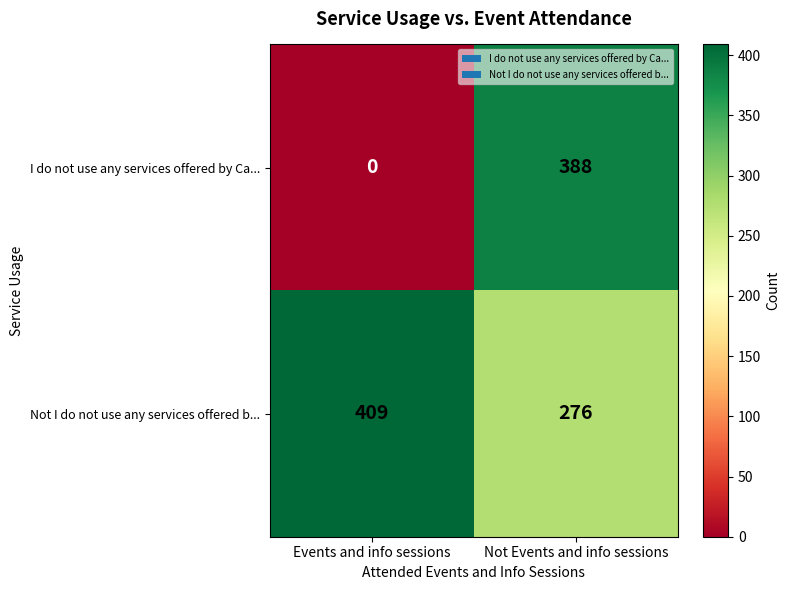

True or false: Not I do not use any services offered b... has a value of 271 at Events and info sessions.

False